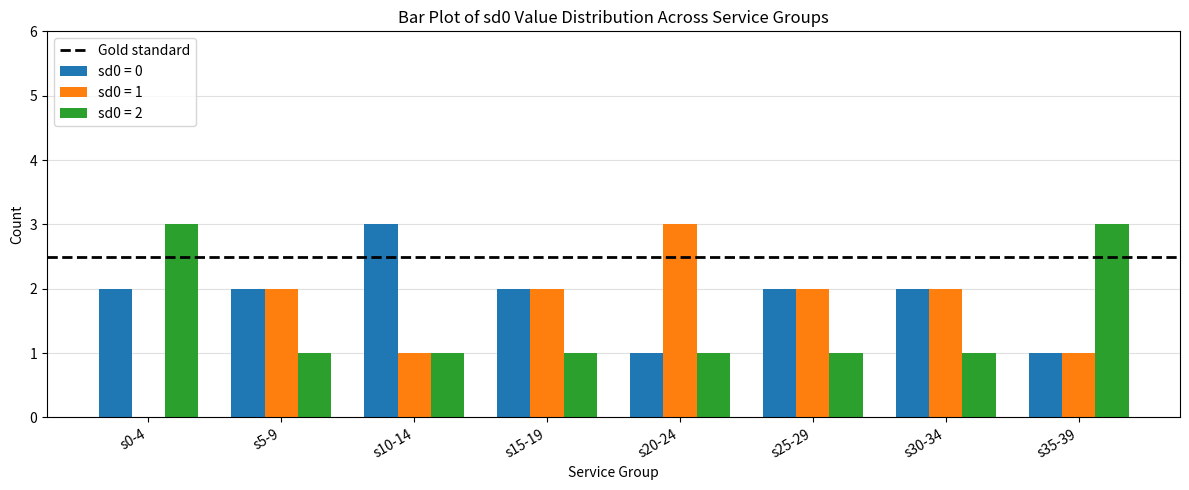

At which label does sd0 = 0 reach its peak?

s10-14